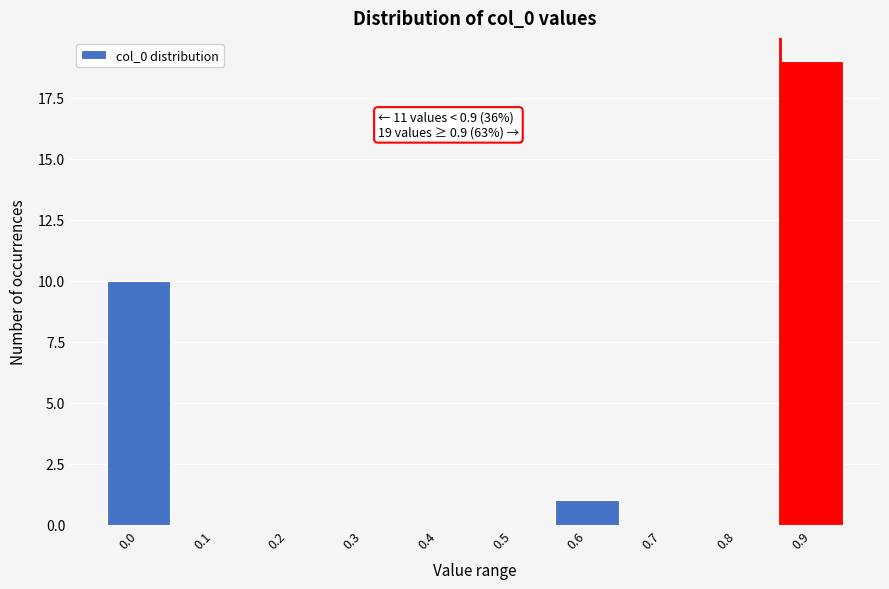

Reading right to left, transcribe all the data shown in this chart.

0.9=19	0.8=0	0.7=0	0.6=1	0.5=0	0.4=0	0.3=0	0.2=0	0.1=0	0.0=10